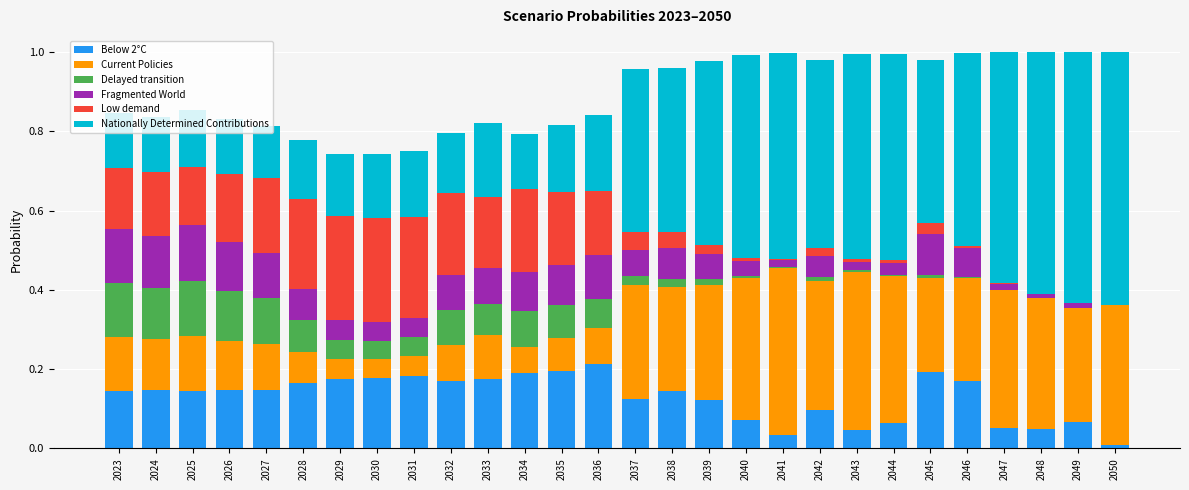

Are the bars horizontal?

No